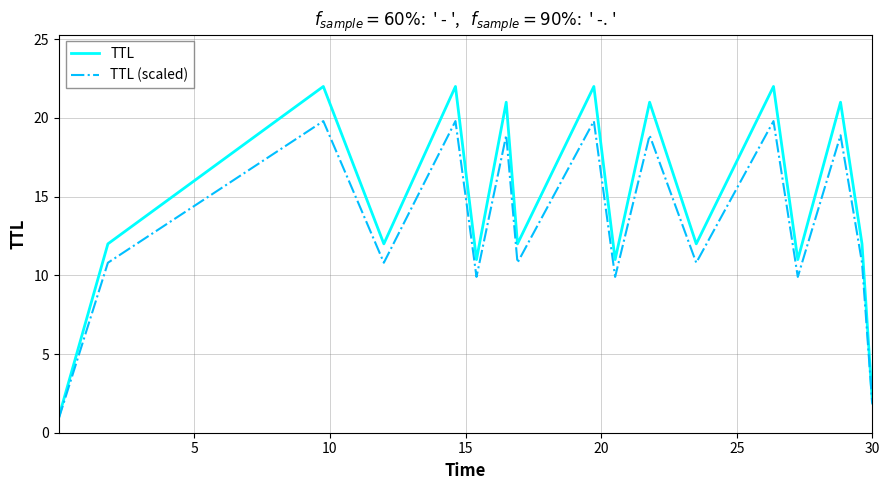

What is the highest value of the TTL series?

22.0